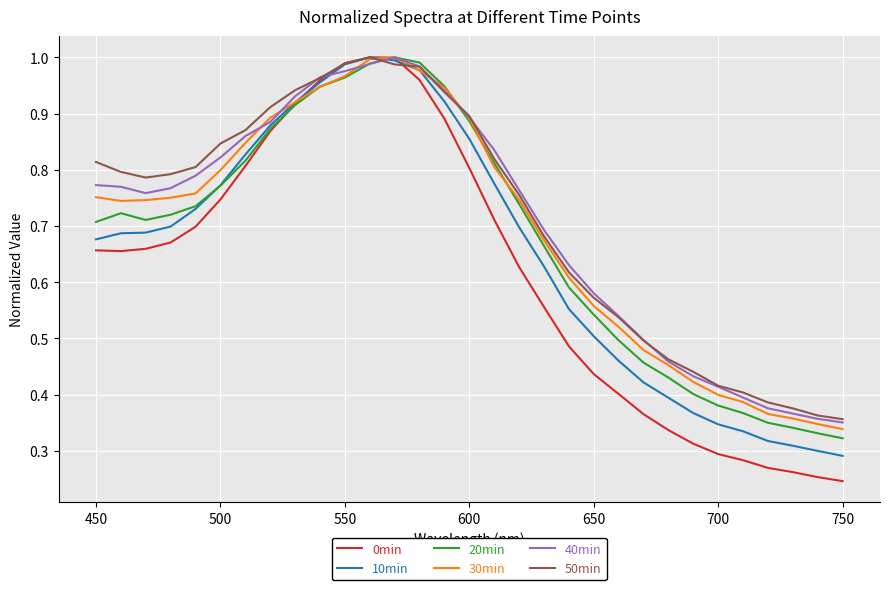

How many interior local peaks does the 20min series have?

2